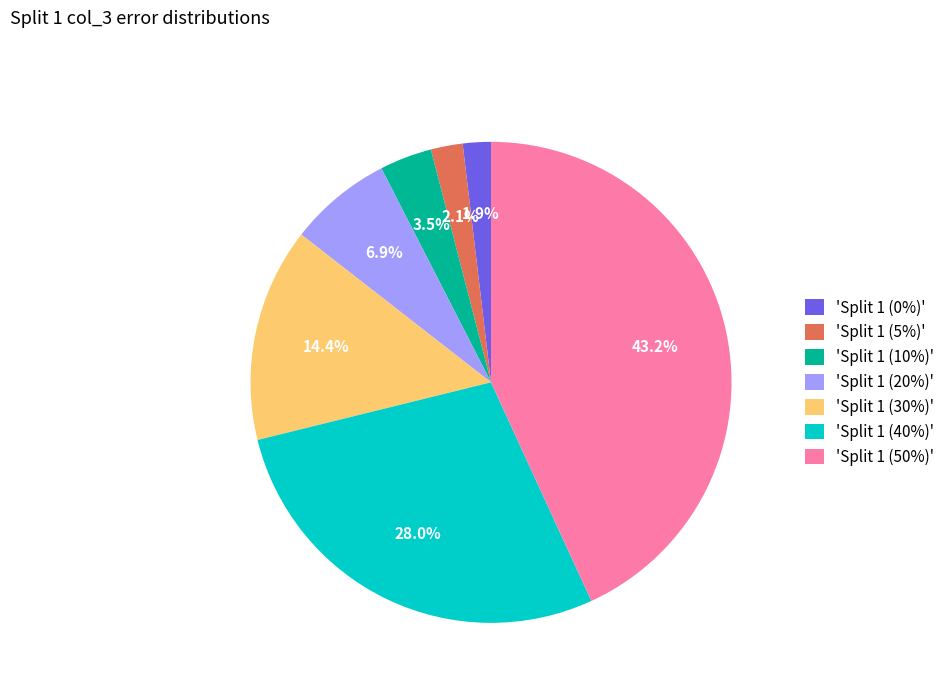

Approximately how many times larger is the value at 'Split 1 (50%)' compared to 'Split 1 (30%)'?

3.0